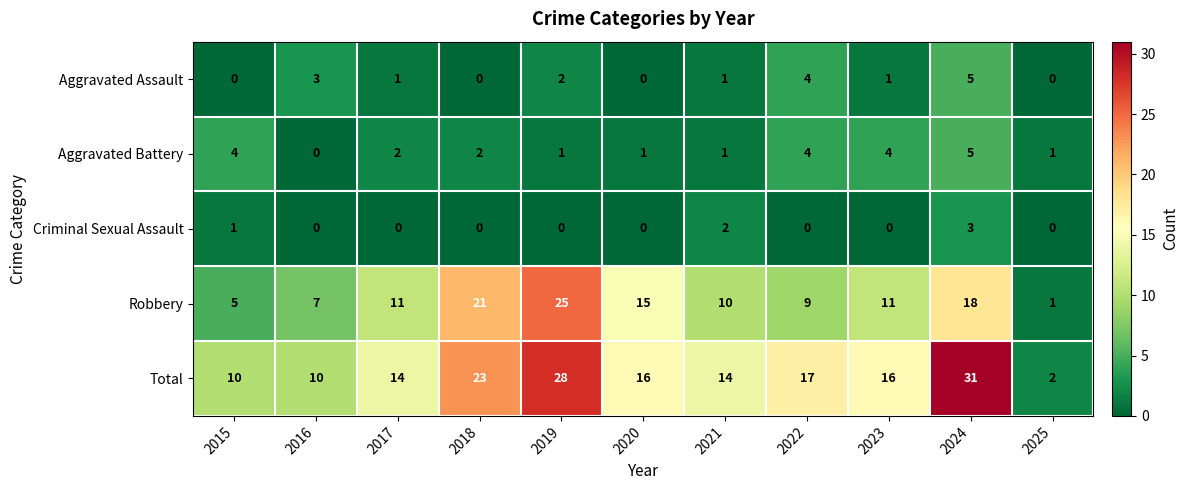

True or false: Total has a value of 23 at 2018.

True